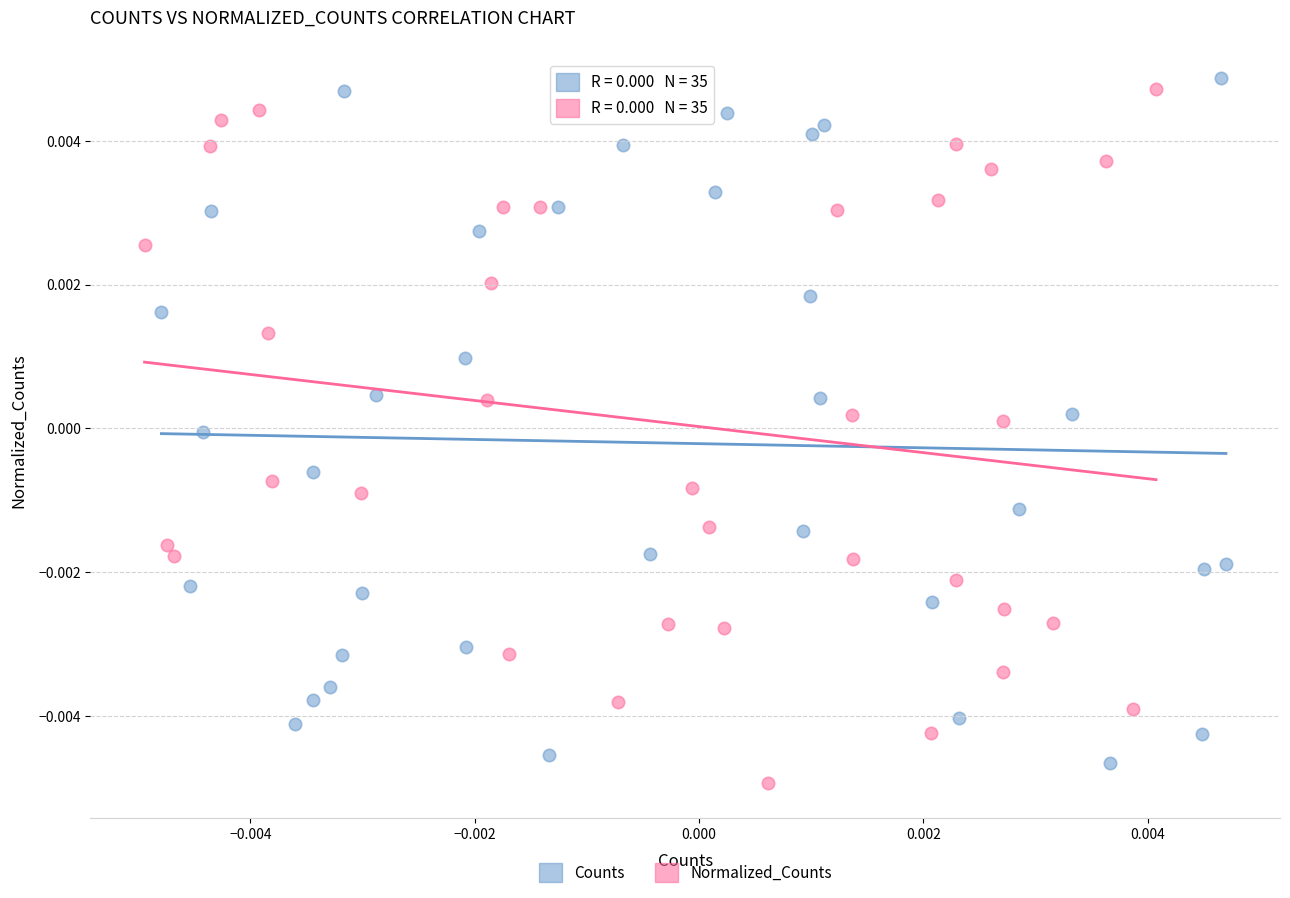

Which series has the largest Y range (max minus min)?

Normalized_Counts